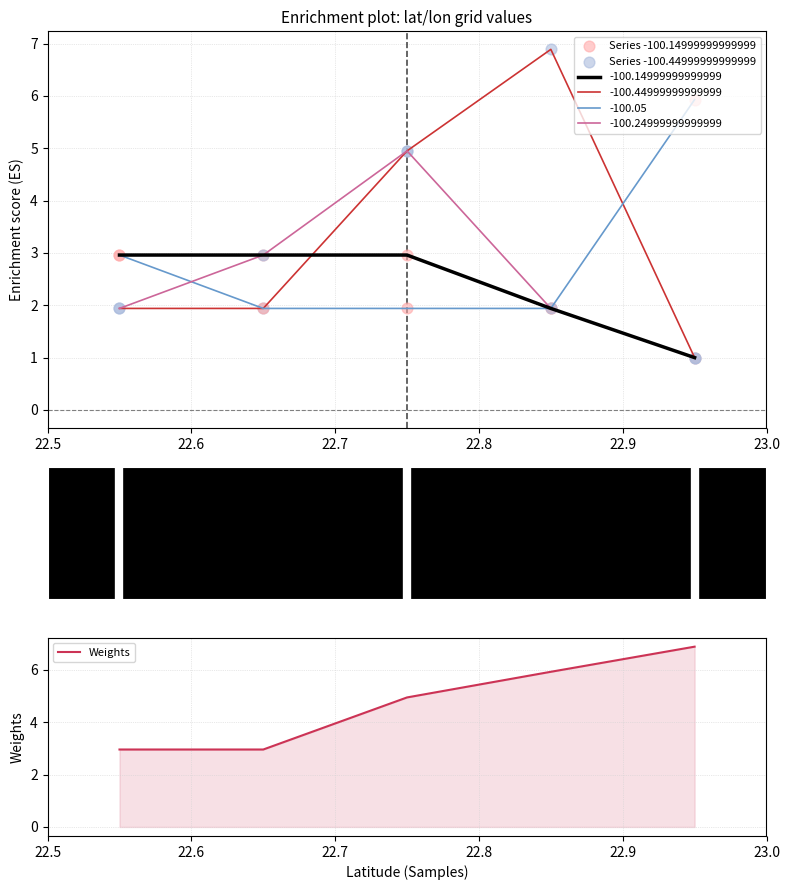

Which series reaches the maximum Y coordinate?

Series -100.44999999999999